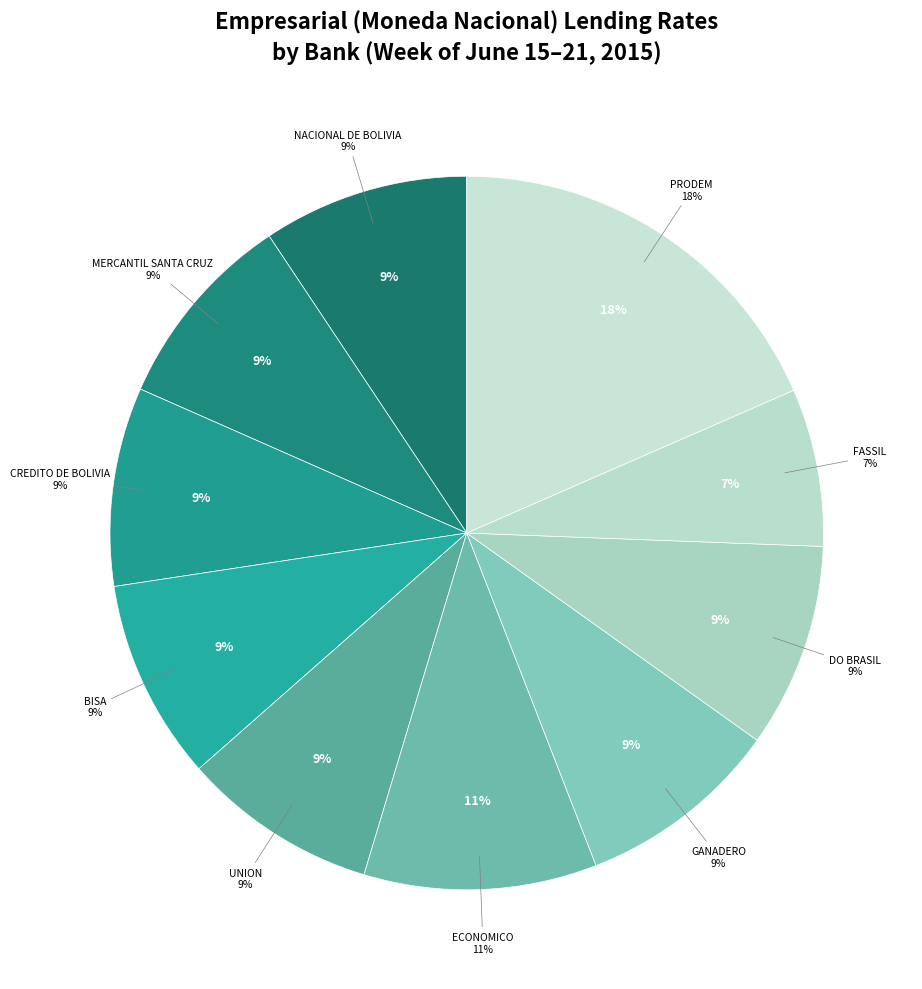

What percentage is NOT represented by NACIONAL DE BOLIVIA?

90.7%